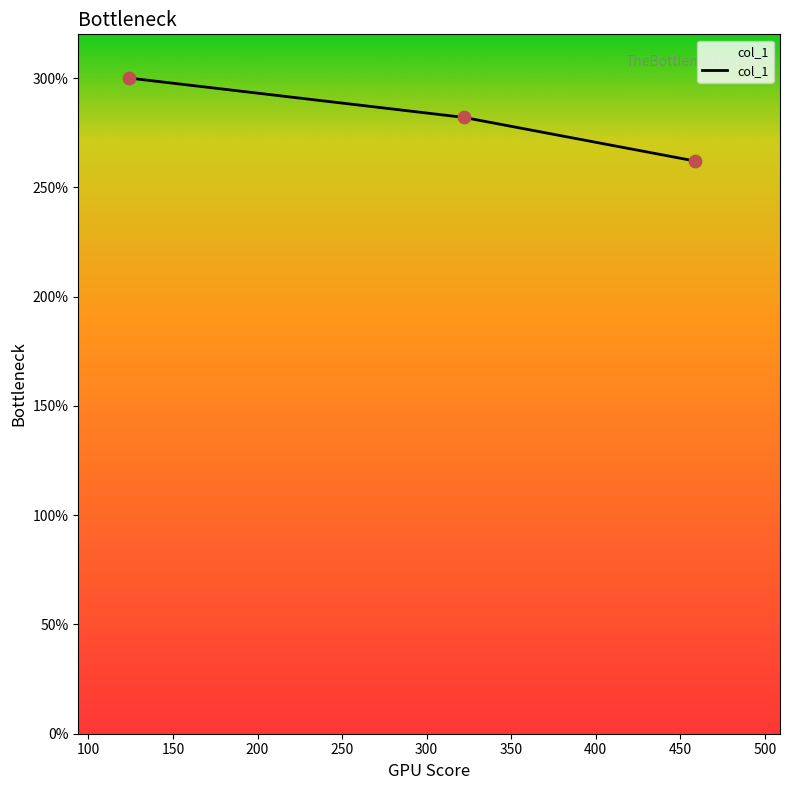

What is the average value?

281